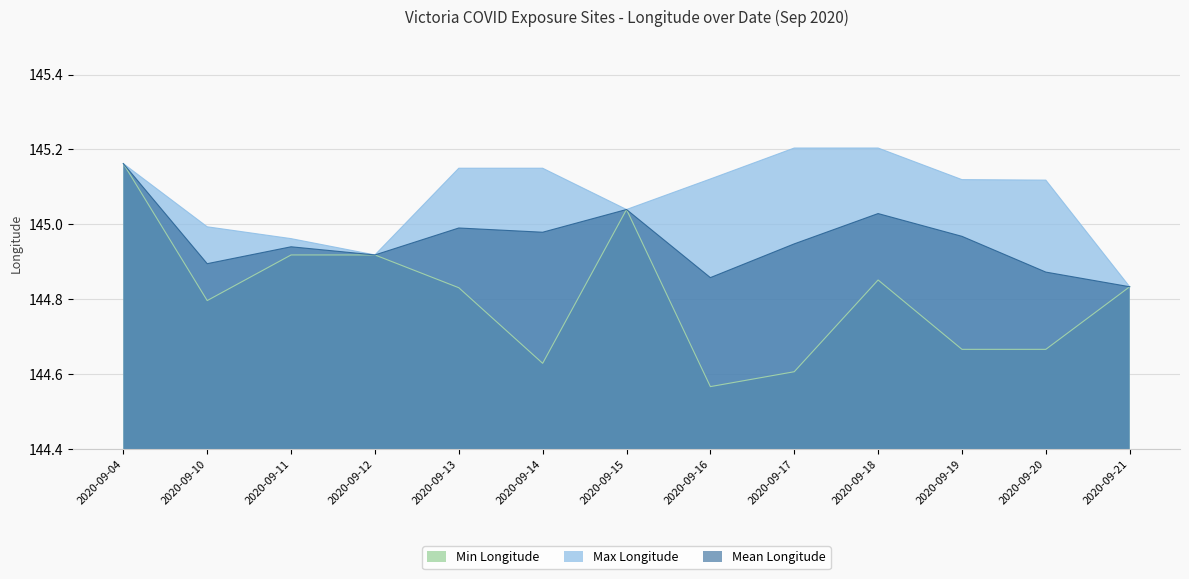

At 2020-09-17, list the series in order from smallest to largest.

Min Longitude, Mean Longitude, Max Longitude